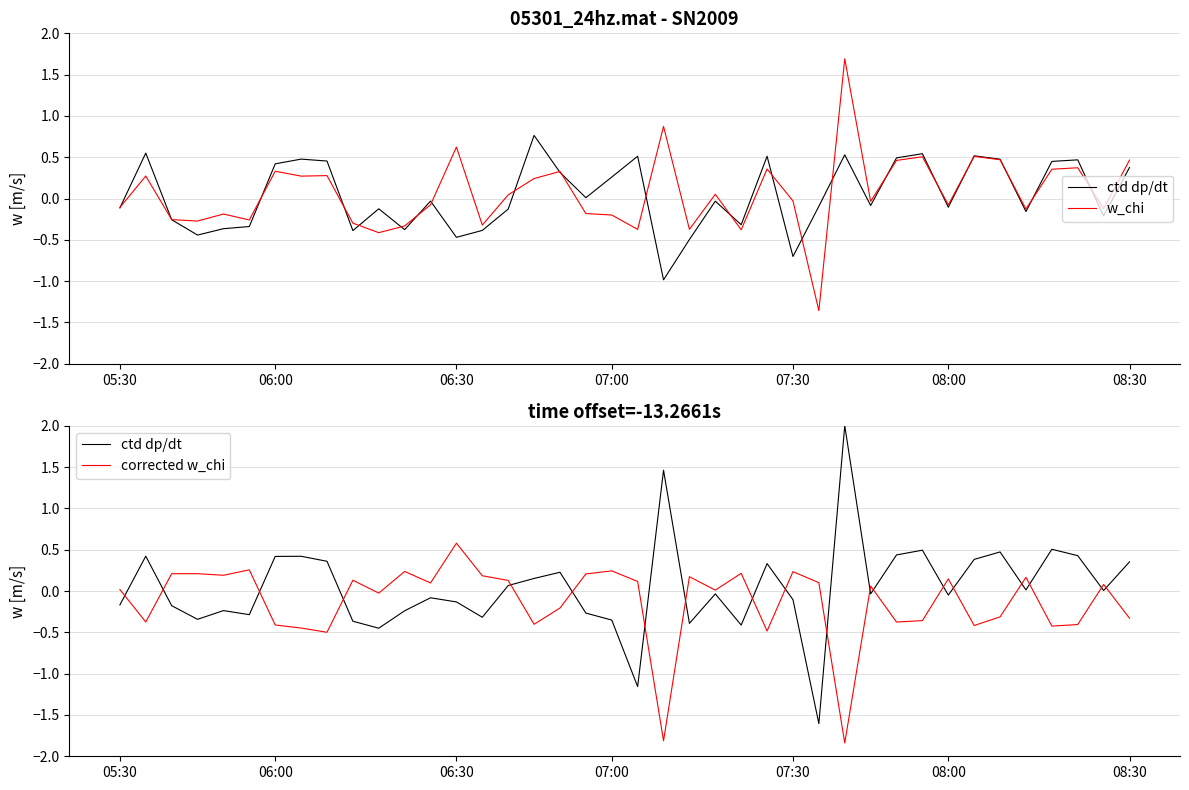

How many lines are shown in the chart?

3